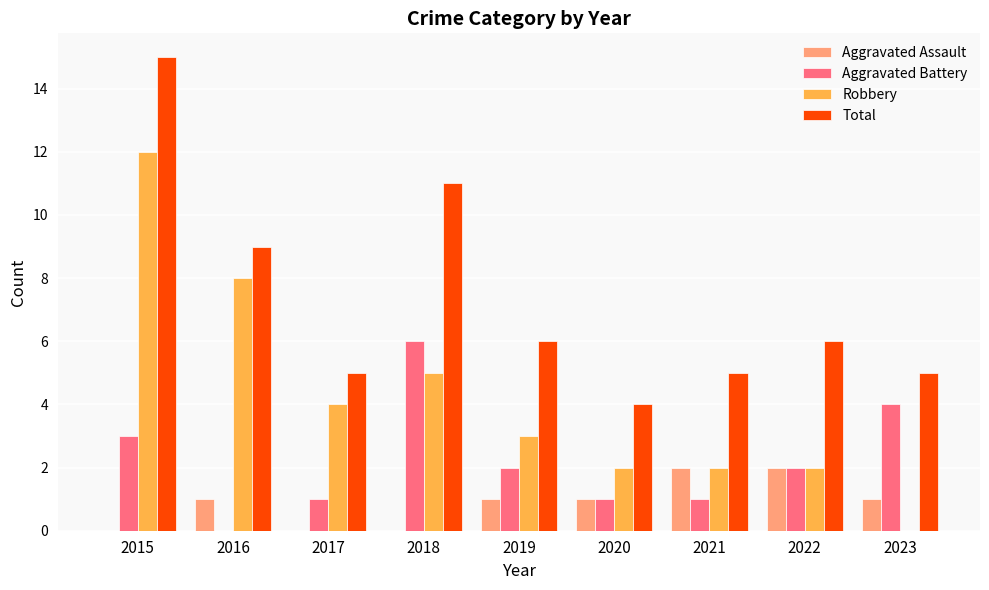

How many values in Aggravated Battery are above zero?

8